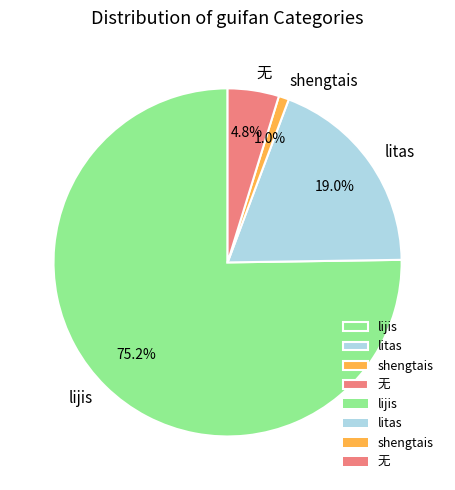

True or false: litas accounts for 12% of the total.

False